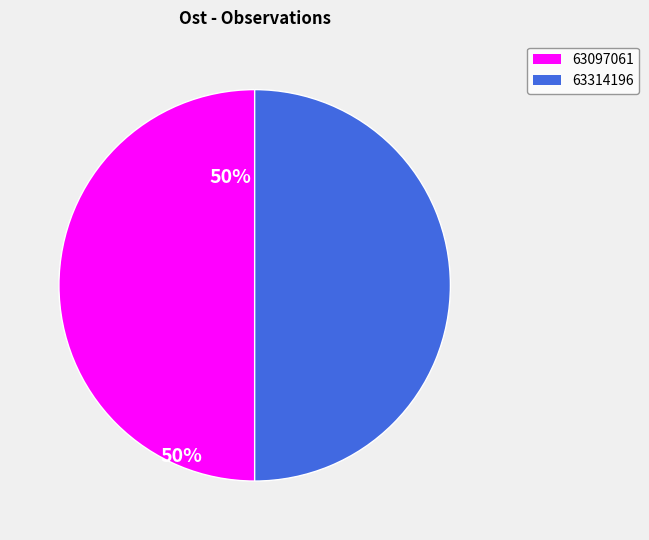

What is the ratio of the value at 63097061 to the value at 63314196?

1.0